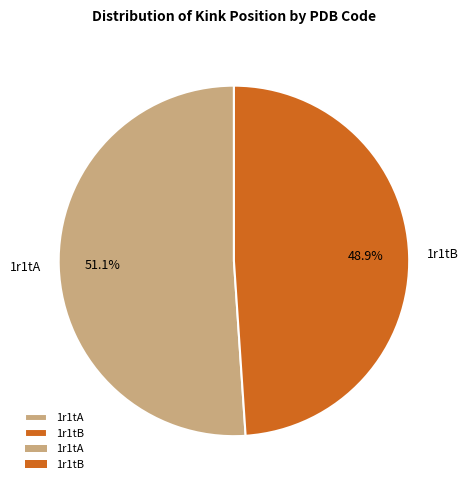

Which slice is the smallest?

1r1tB